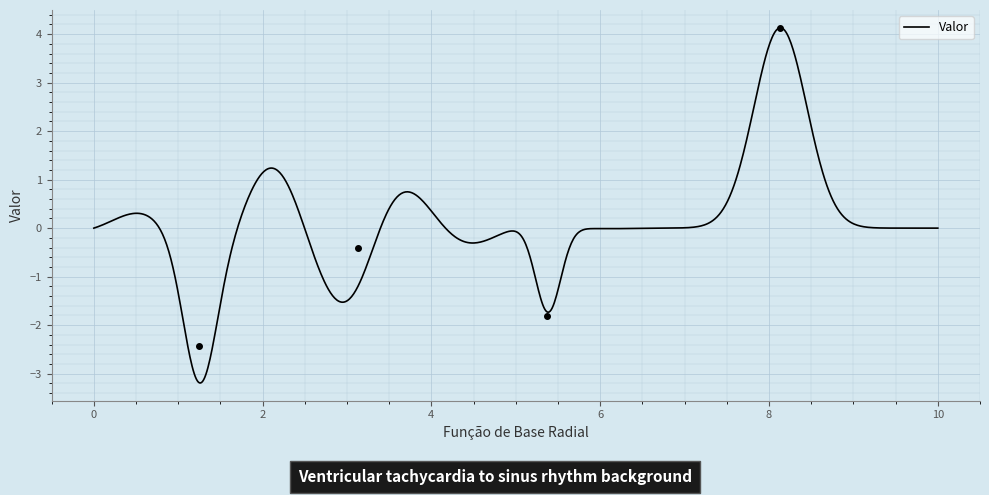

What is the greatest value displayed?

4.1